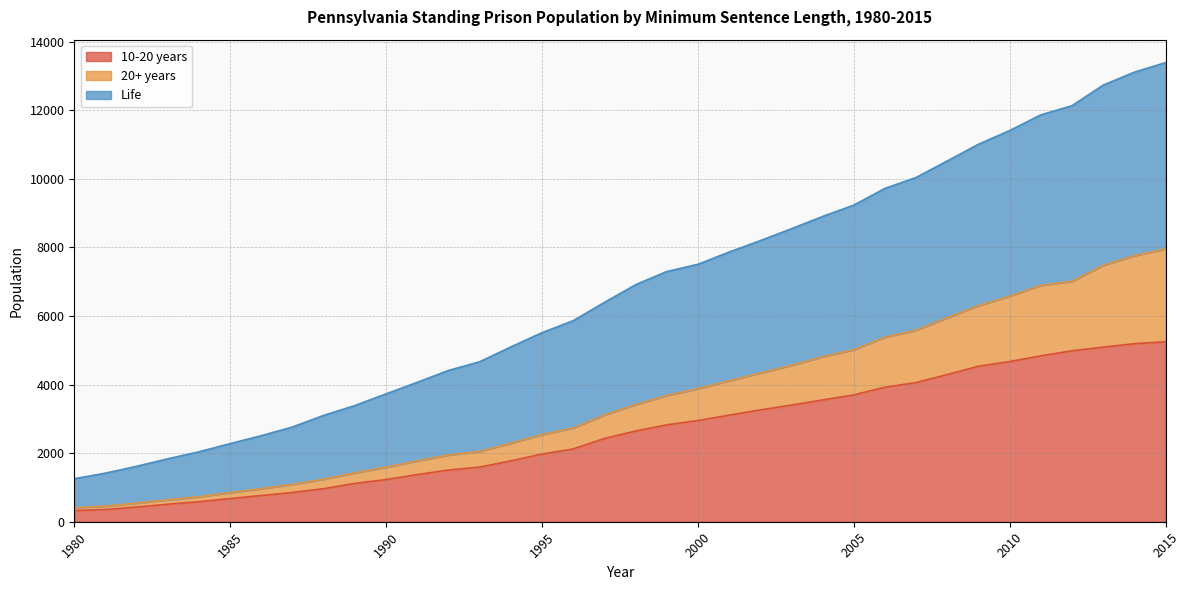

Reading right to left, what are all the values shown in this chart?

10-20 years: 5249	5192	5091	4985	4839	4670	4535	4293	4058	3922	3698	3551	3401	3260	3107	2951	2825	2644	2428	2121	1973	1774	1592	1507	1375	1229	1118	964	853	765	675	586	510	429	357	324
20+ years: 7958	7759	7478	7012	6894	6578	6303	5947	5589	5381	5017	4811	4561	4338	4111	3880	3680	3416	3112	2734	2540	2290	2051	1945	1774	1590	1425	1243	1090	966	849	729	640	543	455	407
Life: 13389	13111	12732	12133	11865	11407	11009	10521	10040	9721	9233	8902	8545	8197	7863	7507	7296	6911	6395	5862	5513	5096	4665	4412	4065	3729	3389	3101	2764	2510	2278	2040	1835	1617	1417	1255